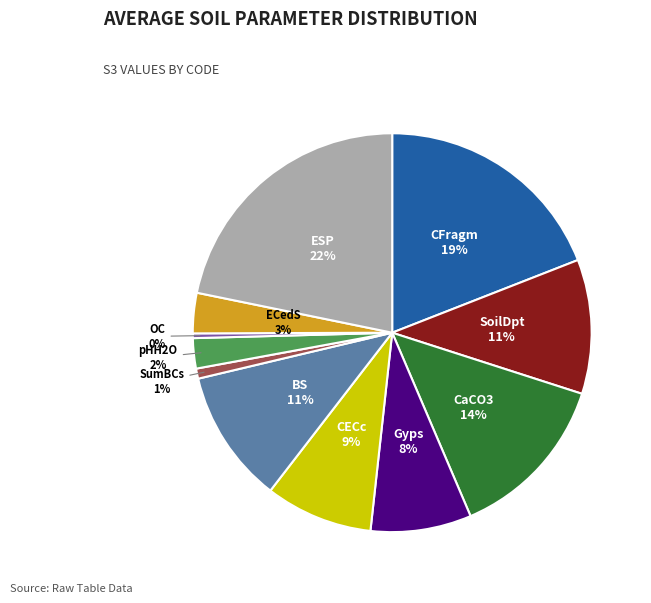

Combined, do SoilDpt and SumBCs account for over 50%?

No